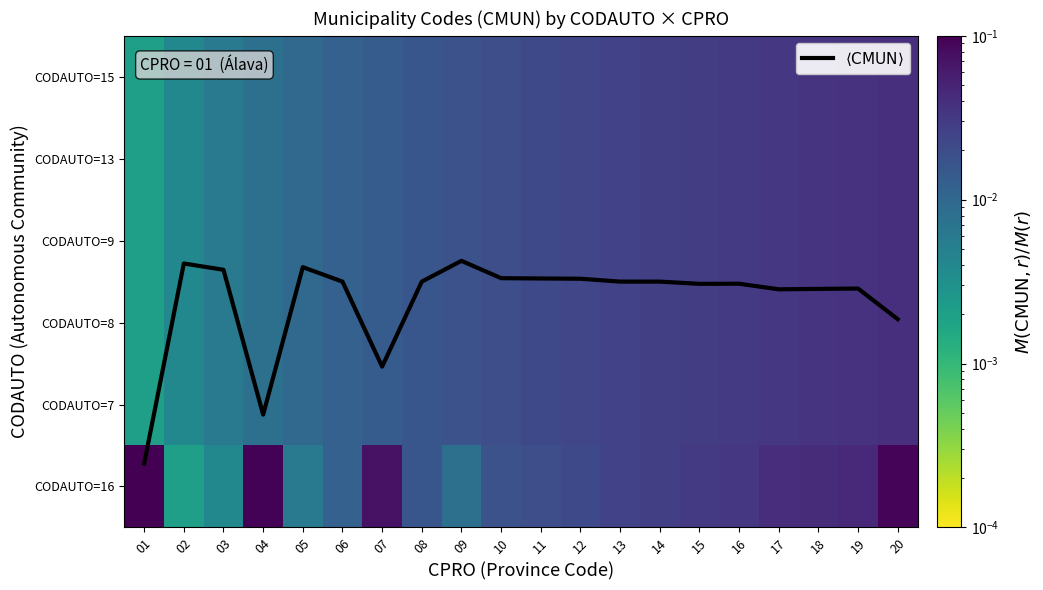

Which category has the lowest value in the $\langle \mathrm{CMUN} \rangle$ series?

01